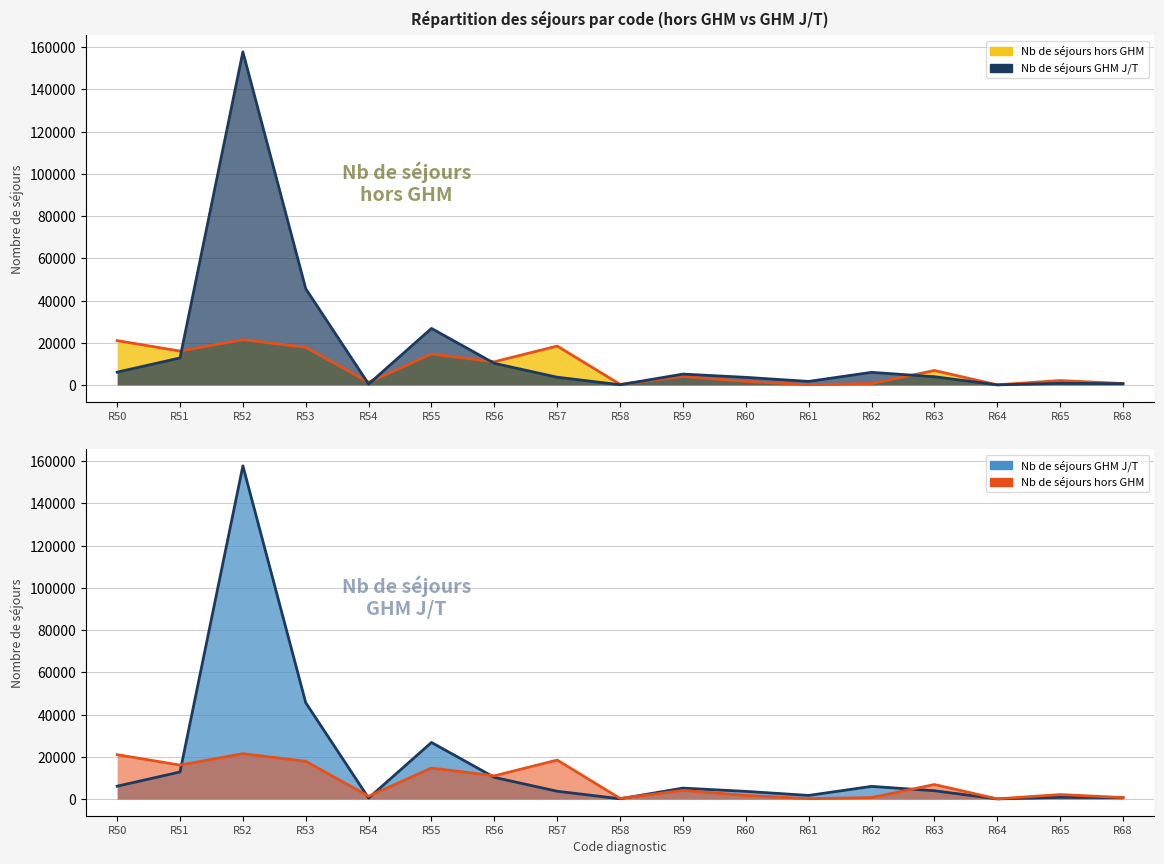

What value does the Nb de séjours hors GHM series have at R54, to the nearest 100?

1300